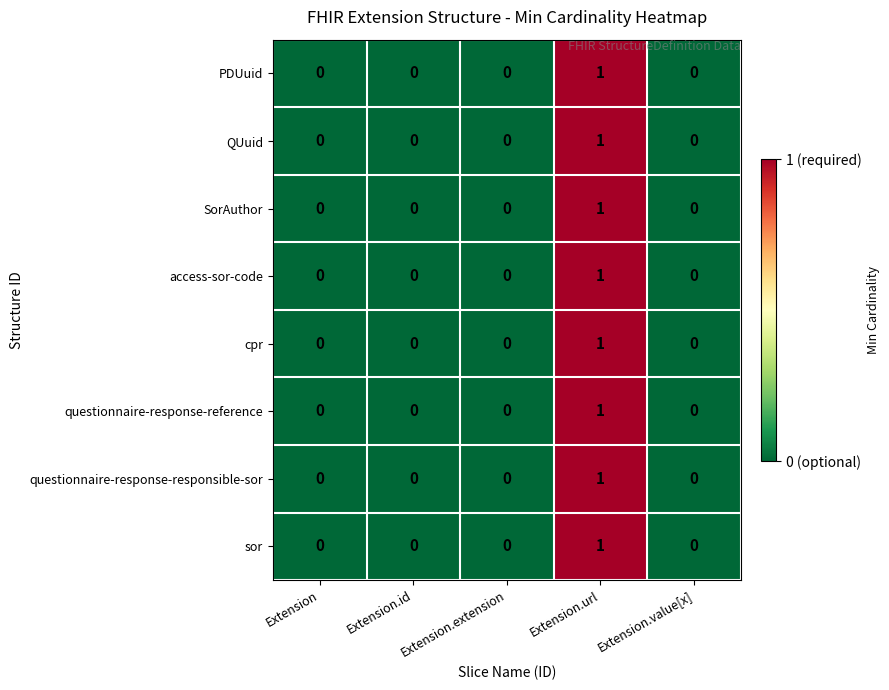

At which category is the sum across all series the highest?

Extension.url